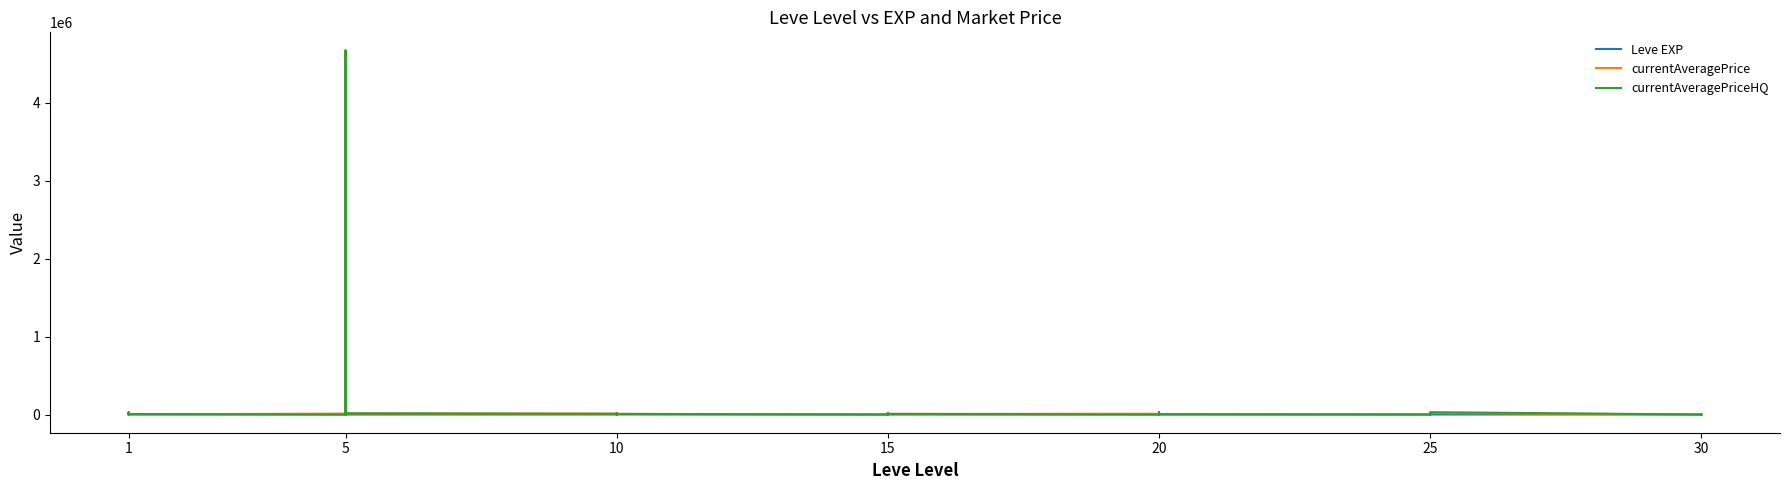

At which category does Leve EXP reach its first local valley?

1